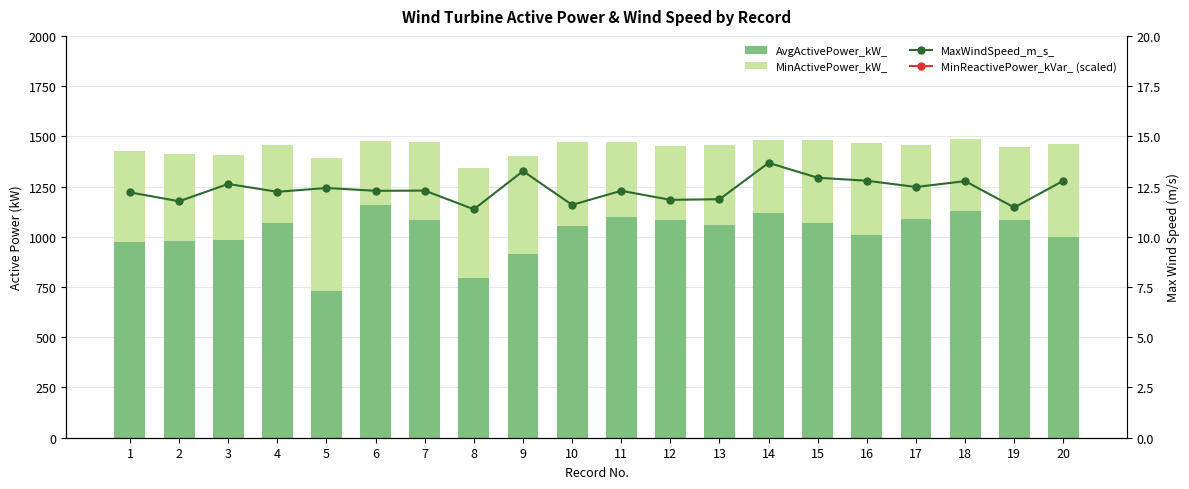

What is the total value across all series at 15?

1592.7